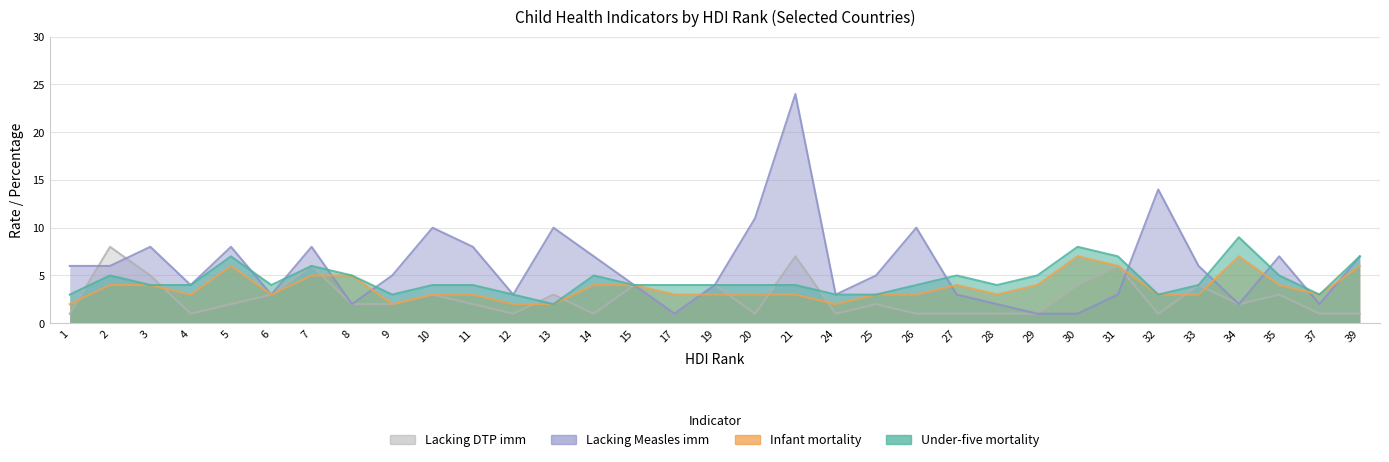

The Under-five mortality series shows 7 at 5. True or false?

True